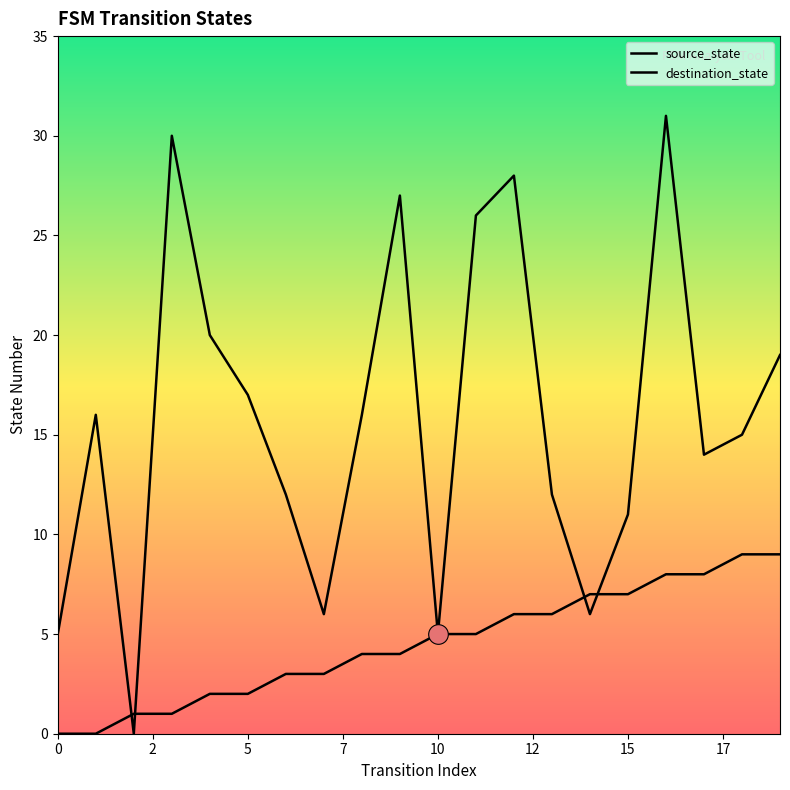

Is the value of destination_state at 5 greater than the value of source_state at 11?

Yes